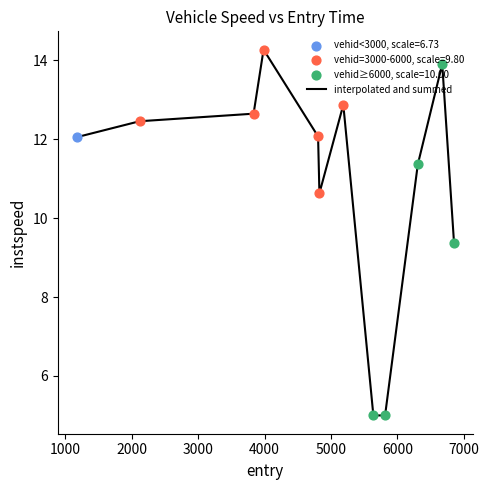

What is the smallest value displayed?

5.0